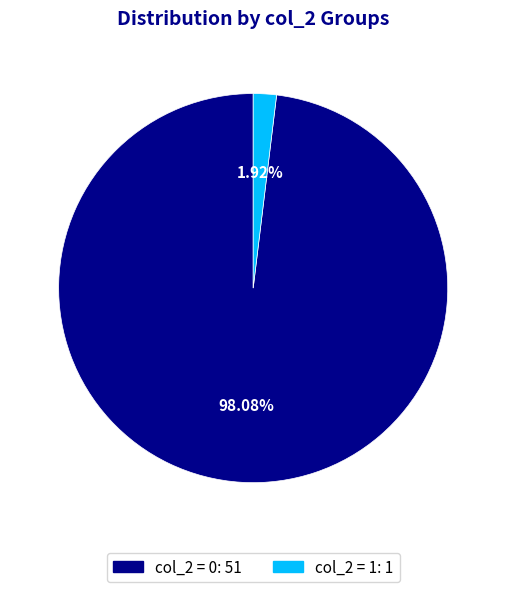

What is the majority slice?

col_2 = 0